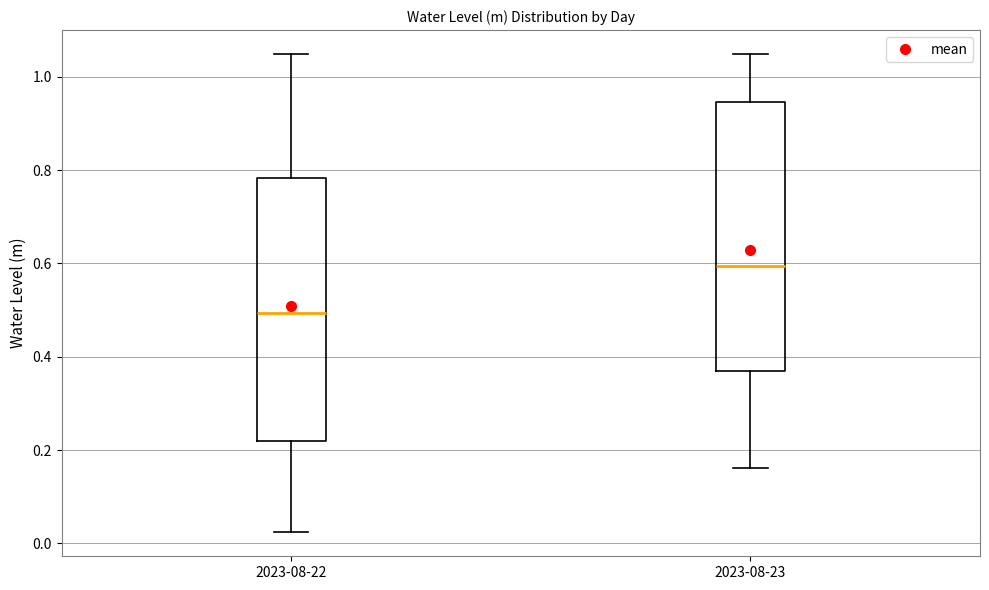

Which box has the lowest median line?

2023-08-22